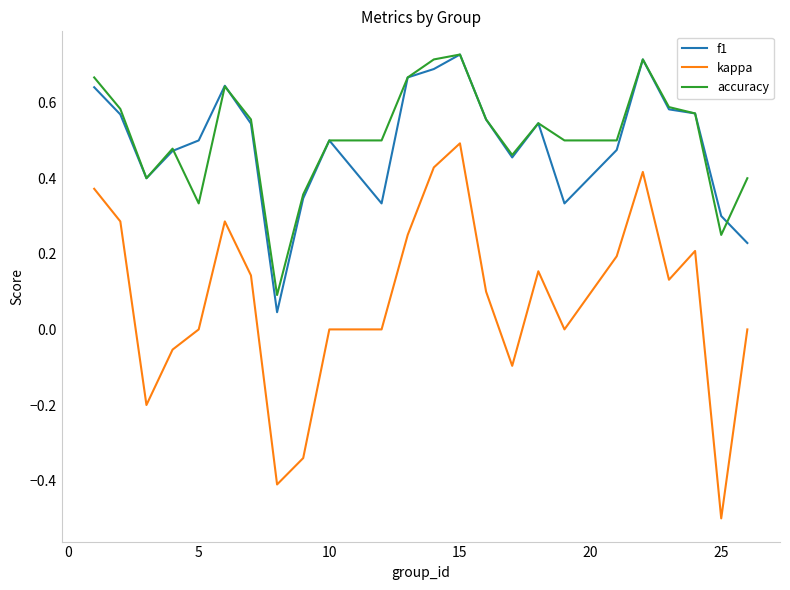

What is the minimum value shown in the chart?

-0.5